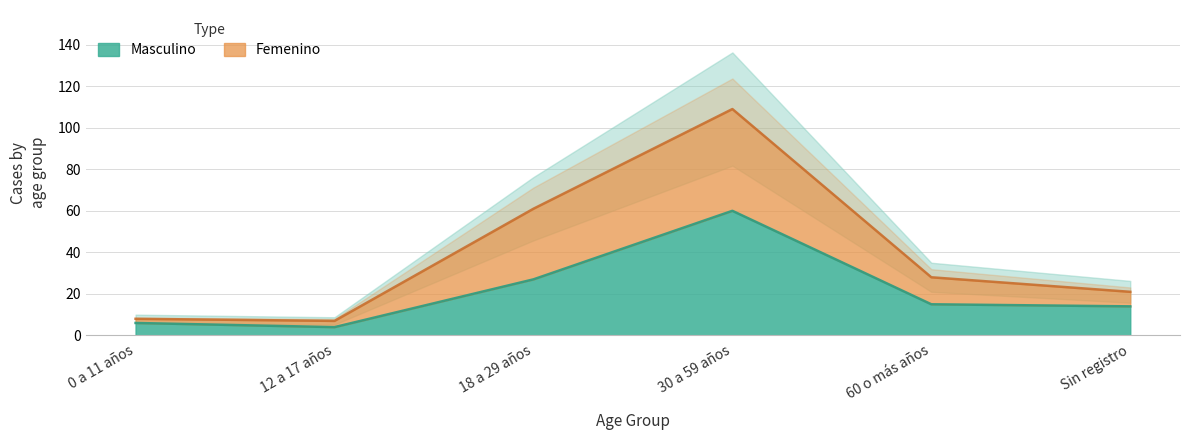

The value of Femenino at Sin registro is 37. True or false?

False